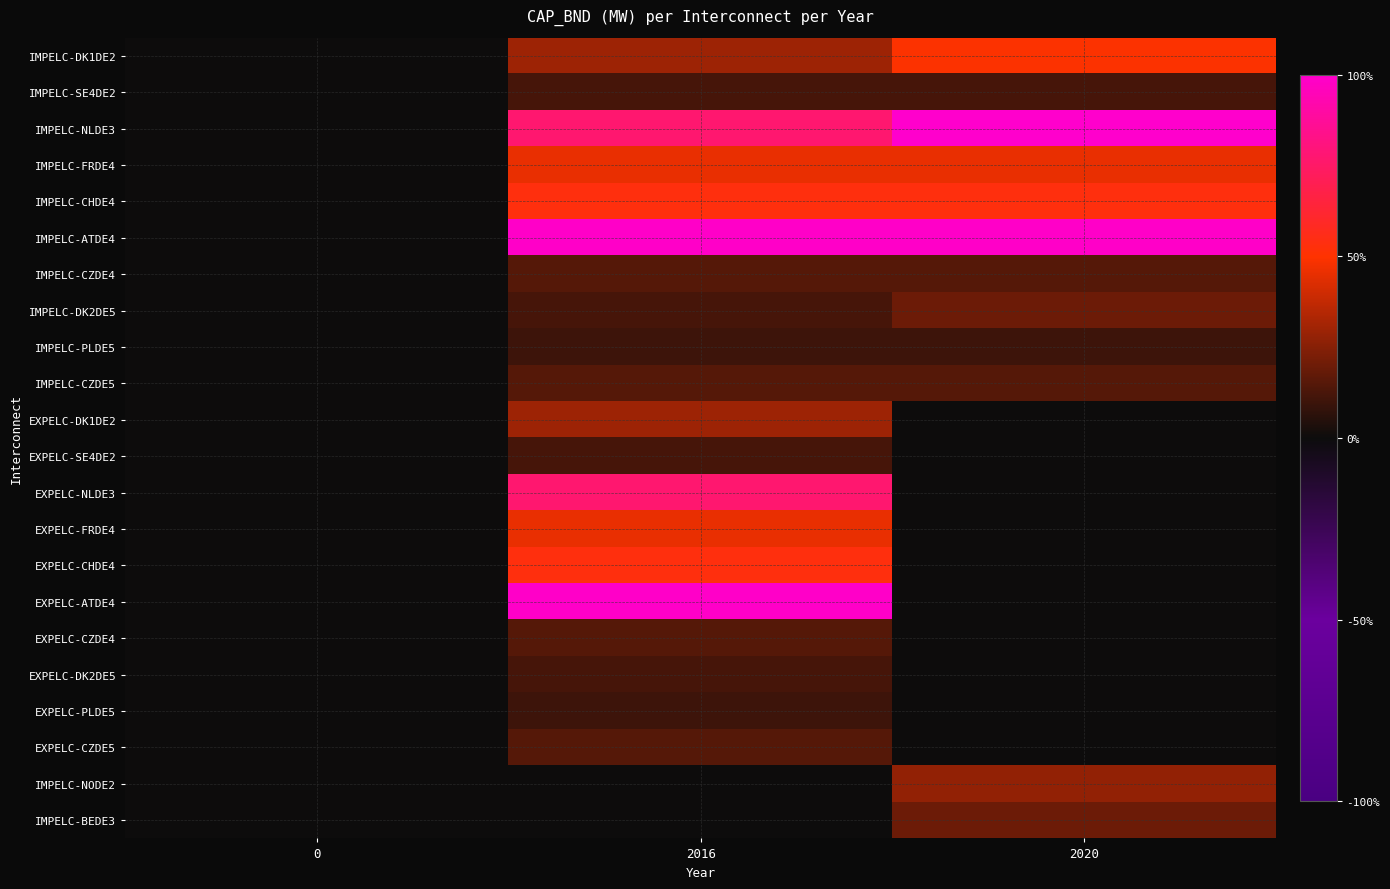

What is the greatest value displayed?

5050